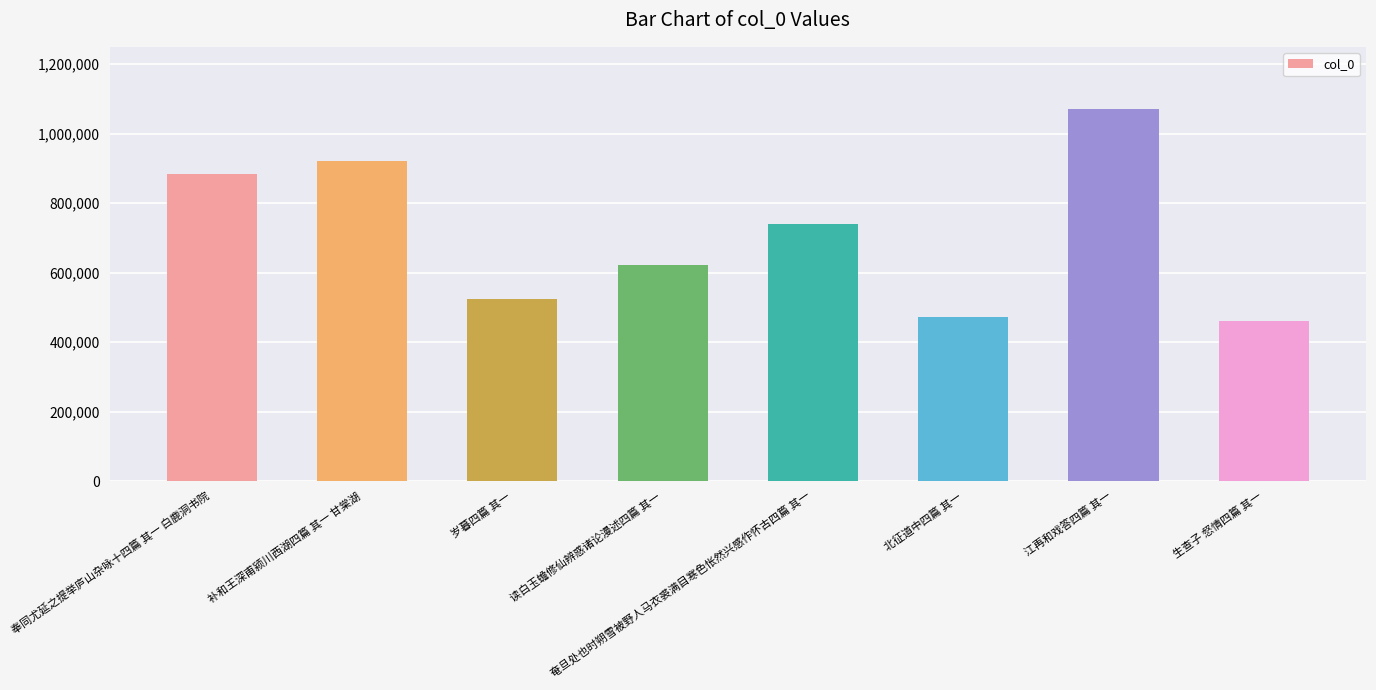

Reading left to right, what are all the values shown in this chart?

奉同尤延之提举庐山杂咏十四篇 其一 白鹿洞书院=885067	补和王深甫颍川西湖四篇 其一 甘棠湖=922818	岁暮四篇 其一=523206	读白玉蟾修仙辨惑诸论漫述四篇 其一=623189	奄旦处也时朔雪被野人马衣裘满目寒色怅然兴感作怀古四篇 其一=740489	北征道中四篇 其一=471868	江再和戏答四篇 其一=1070143	生查子 惄情四篇 其一=461975